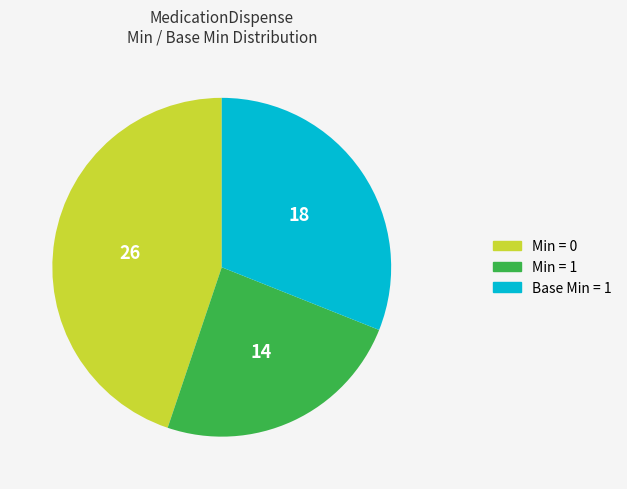

Does any single category account for the majority?

No